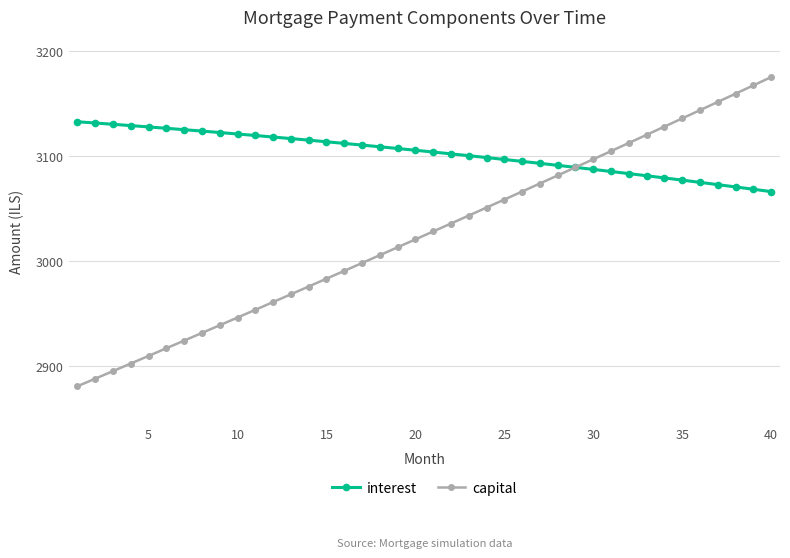

What is the value of the interest point at the 38th from the left?

3070.7